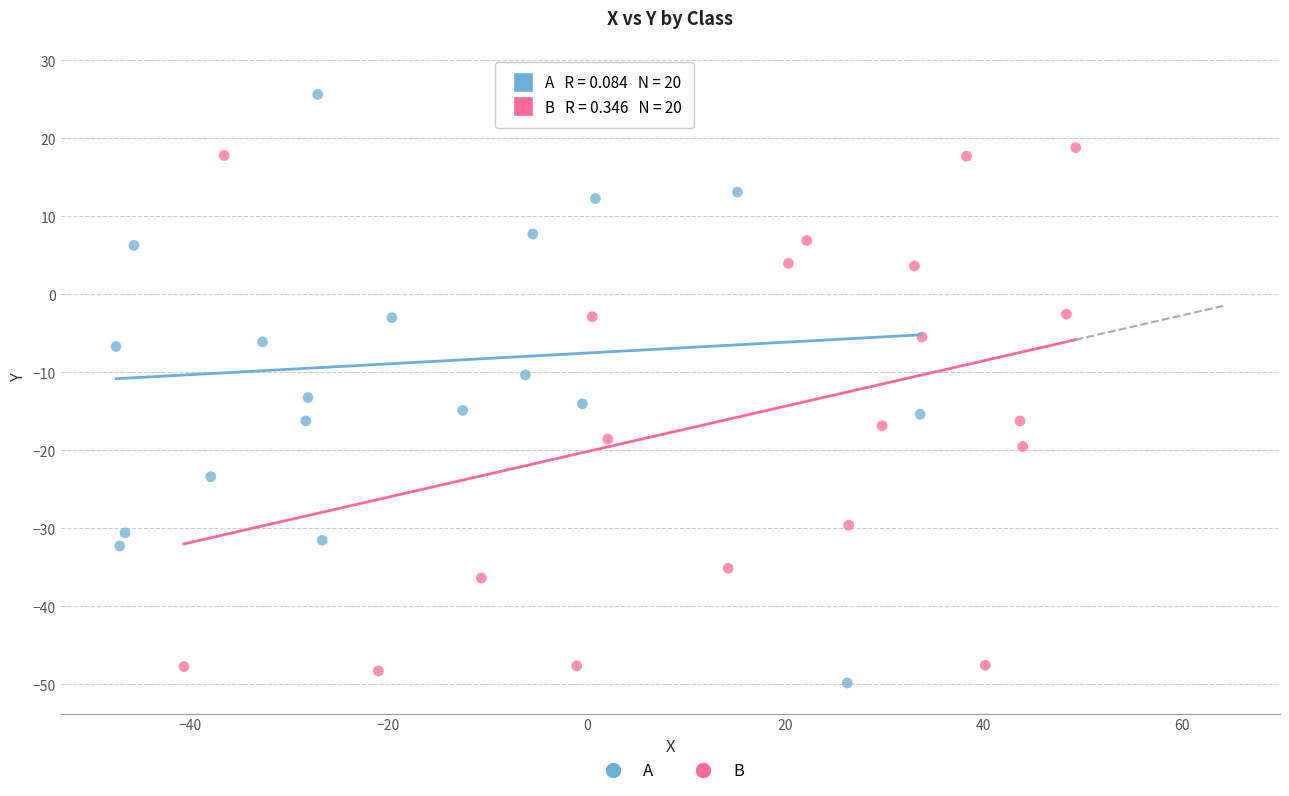

Which series has the widest spread of Y values?

A